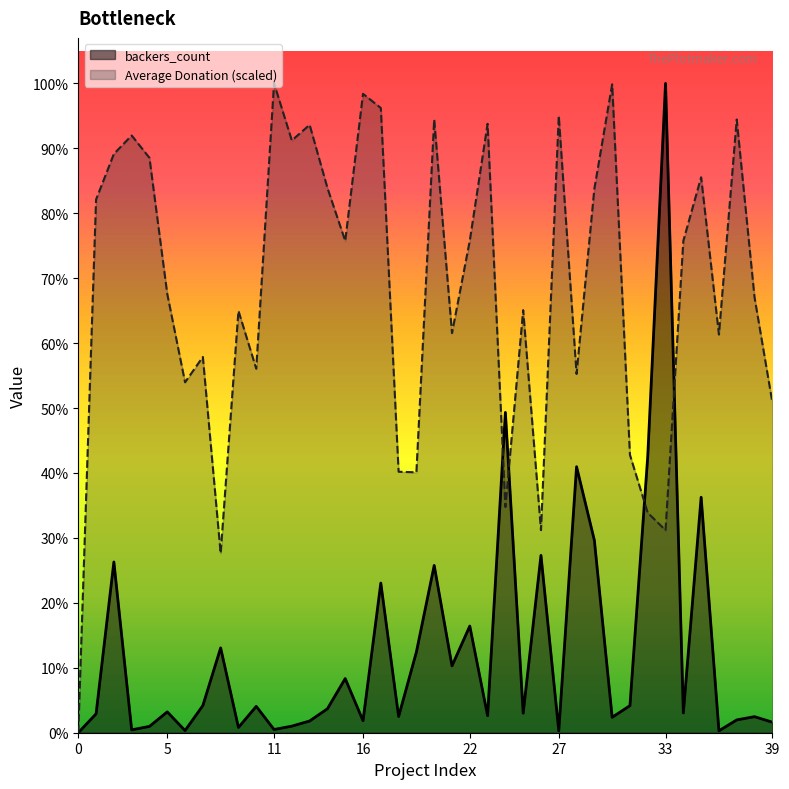

Reading left to right, what are all the values shown in this chart?

backers_count: 0=0.0	1=158.0	2=1425.0	3=24.0	4=53.0	5=174.0	6=18.0	7=227.0	8=708.0	9=44.0	10=220.0	11=27.0	12=55.0	13=98.0	14=200.0	15=452.0	16=100.0	17=1249.0	18=135.0	19=674.0	20=1396.0	21=558.0	22=890.0	23=142.0	24=2673.0	25=163.0	26=1480.0	27=15.0	28=2220.0	29=1606.0	30=129.0	31=226.0	32=2307.0	33=5419.0	34=165.0	35=1965.0	36=16.0	37=107.0	38=134.0	39=88.0
Average Donation: 0=0.0	1=4449.8	2=4829.9	3=4983.9	4=4797.0	5=3661.8	6=2924.4	7=3135.9	8=1497.0	9=3520.8	10=3037.4	11=5419.0	12=4942.4	13=5072.8	14=4546.4	15=4104.1	16=5331.6	17=5213.3	18=2177.8	19=2173.0	20=5117.2	21=3334.8	22=4106.5	23=5081.5	24=1883.3	25=3526.6	26=1690.6	27=5147.6	28=2993.9	29=4539.2	30=5410.8	31=2318.4	32=1835.0	33=1690.1	34=4104.6	35=4635.3	36=3322.8	37=5117.2	38=3634.2	39=2758.8